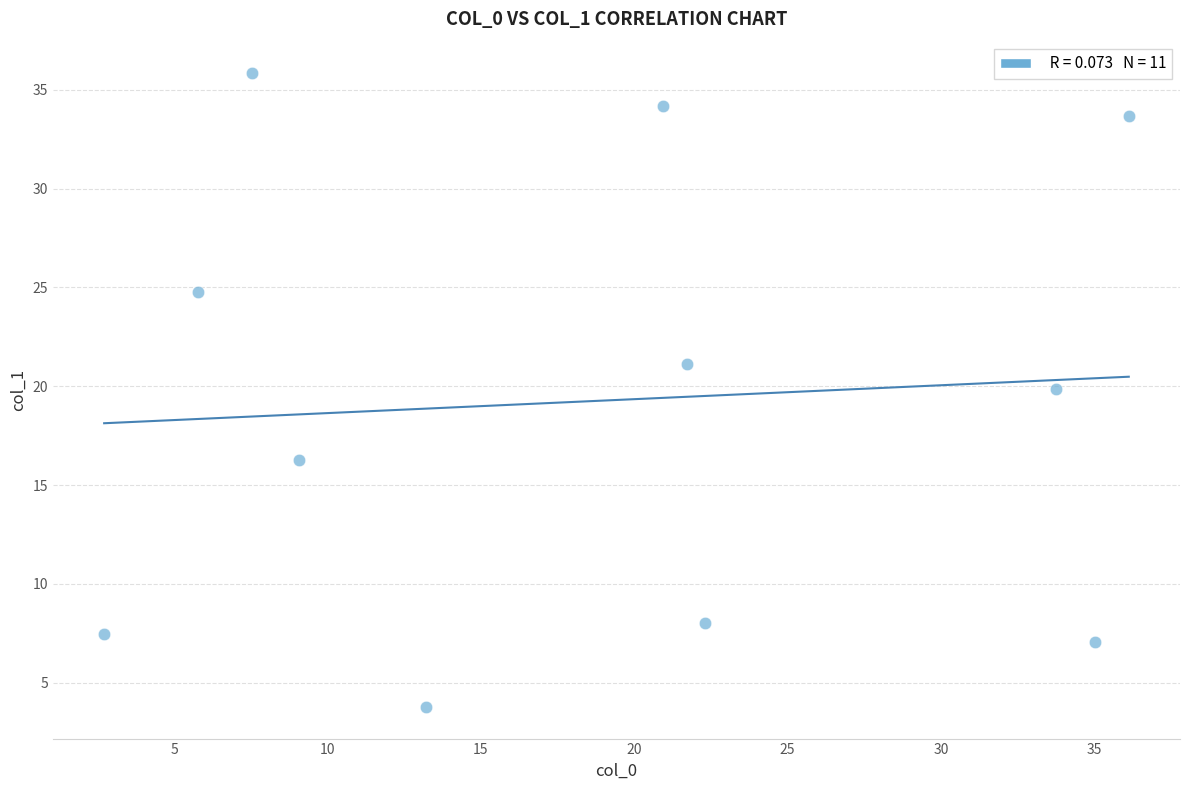

What Y value in the scatter plot is closest to 19?

19.8